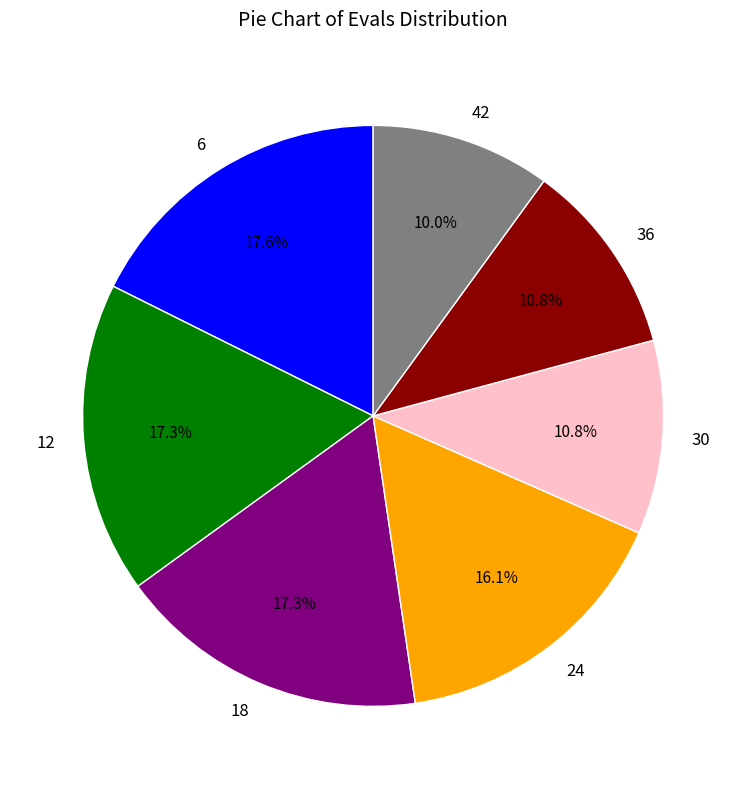

Approximately how many times larger is the value at 18 compared to 24?

1.1